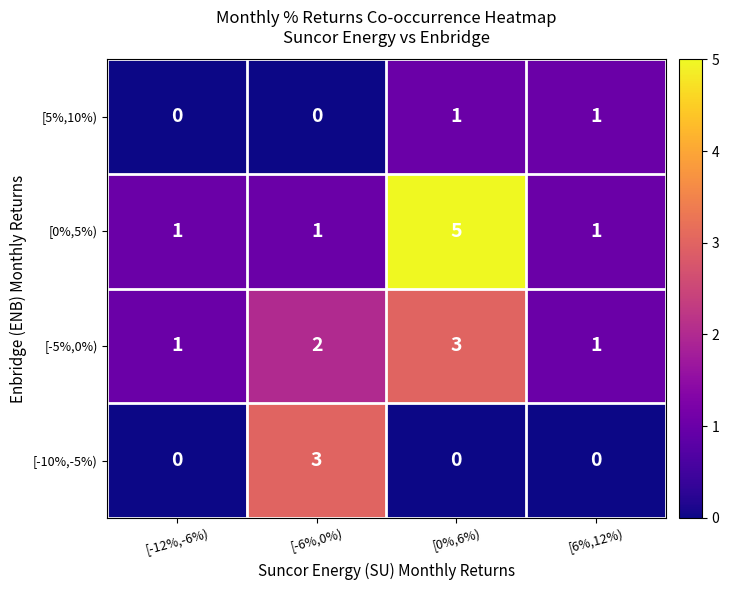

What is the sum of all [-5%,0%) values?

7